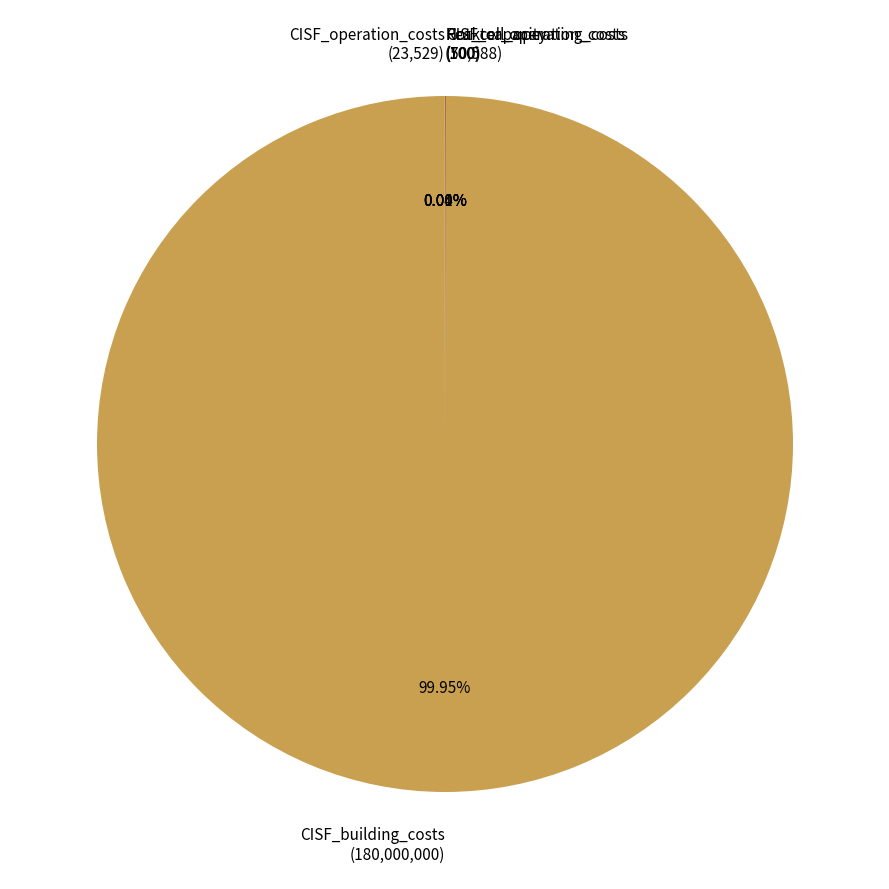

Is there any slice that represents more than half of the pie?

Yes